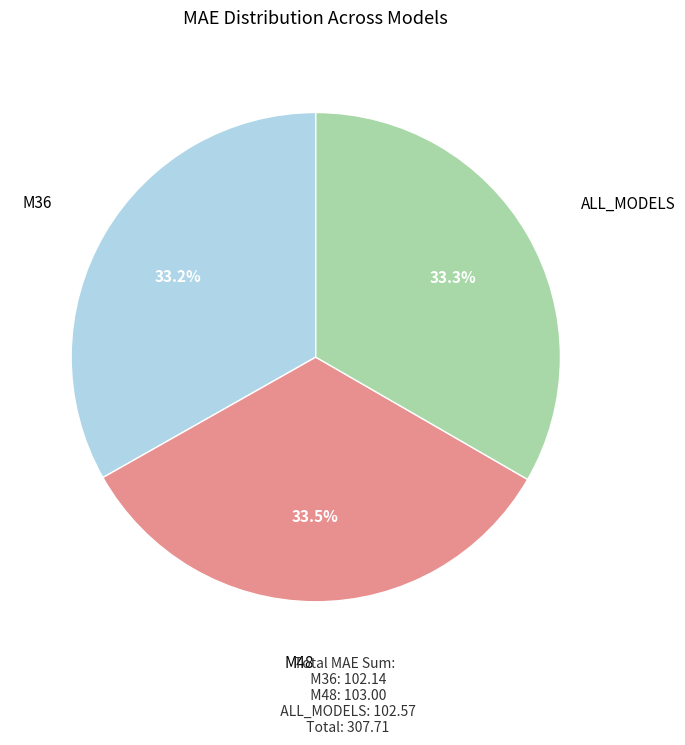

What is the ratio of the value at M36 to the value at ALL_MODELS?

1.0